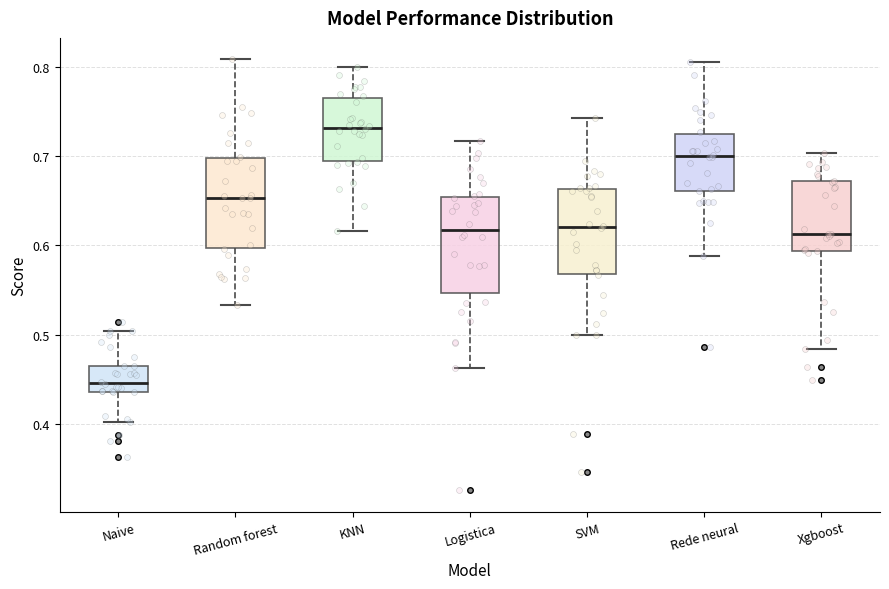

Where is the lower edge of the box for Logistica on the y-axis? The values are not printed on the chart, so give them approximately, as read against the axis.

0.55